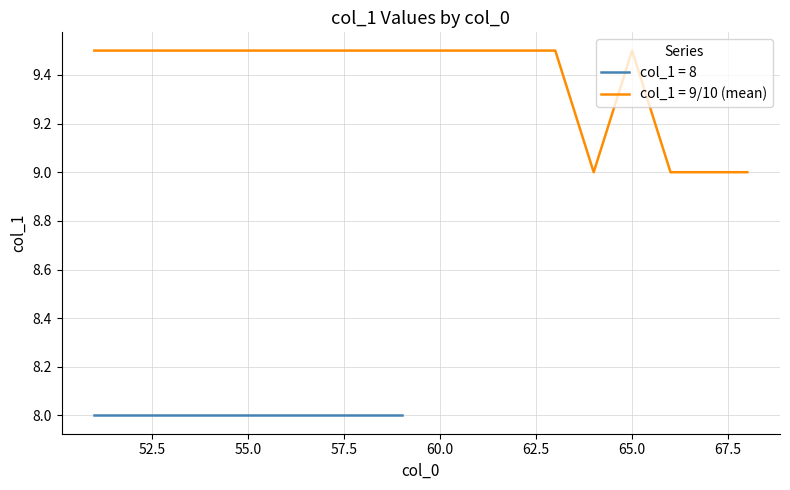

Which series has the widest spread of values?

col_1_9_10